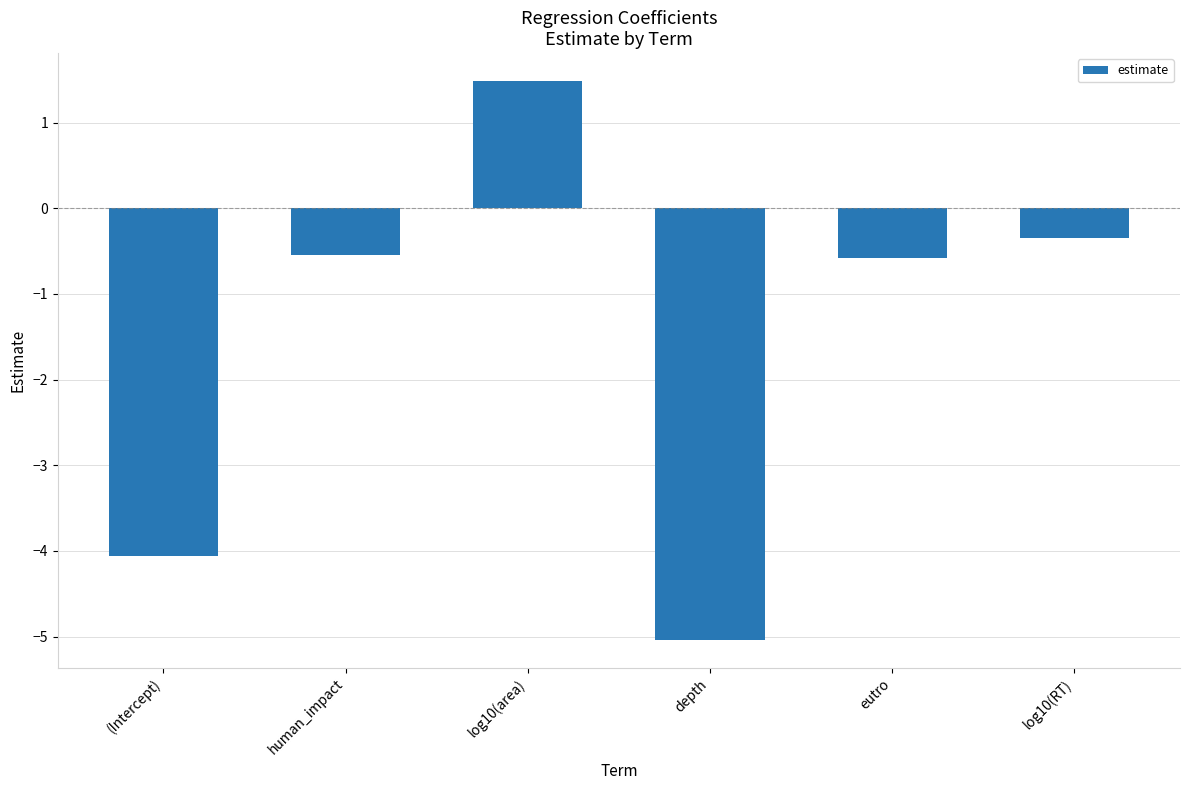

Is it true that the value at log10(area) is 1.5?

True